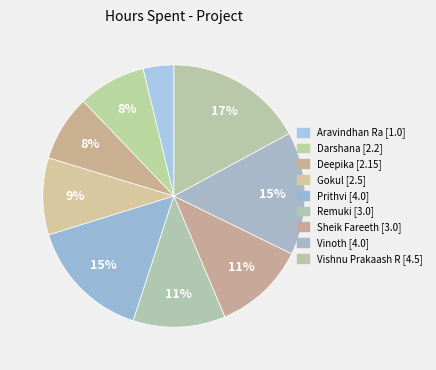

To the nearest percent, what portion does Vinoth represent?

15%